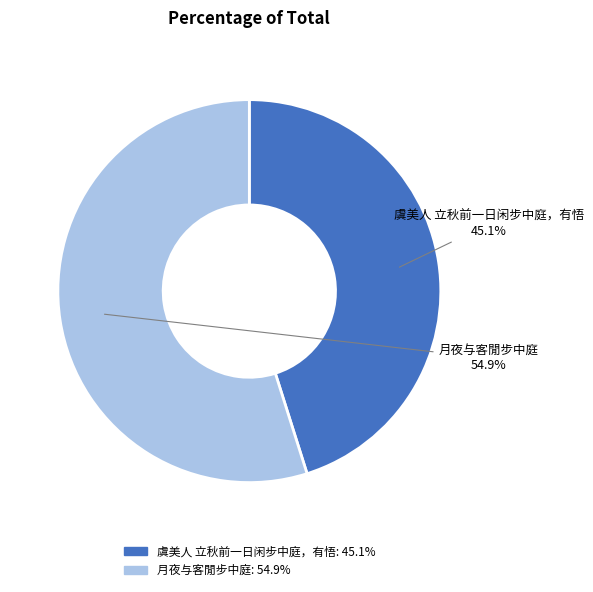

What is the largest slice in the pie chart?

月夜与客閒步中庭